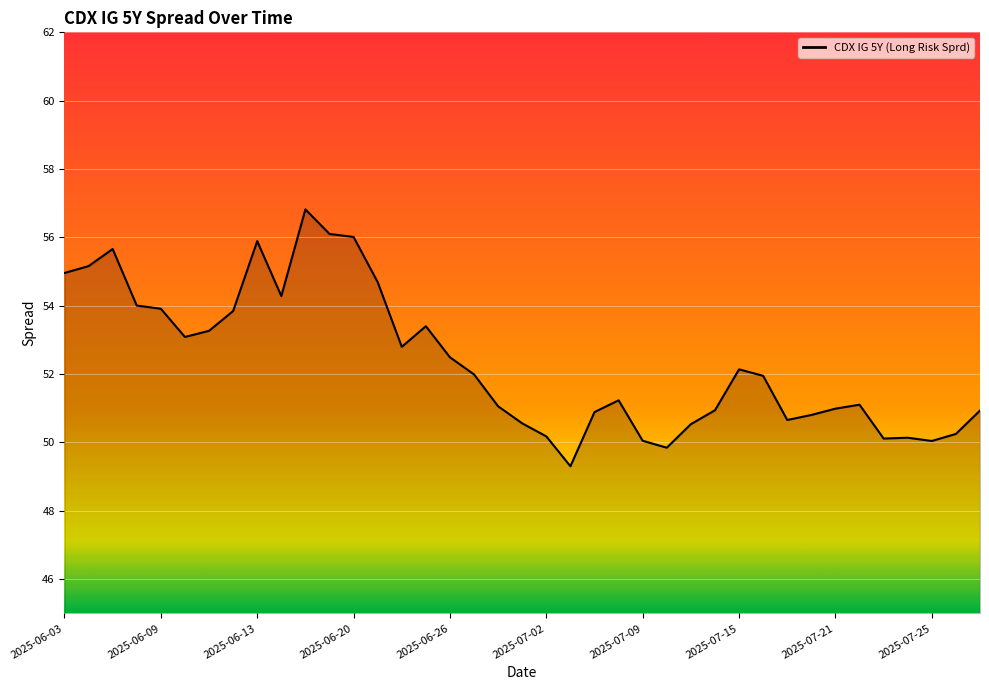

What is the difference between the maximum and minimum values?

7.5